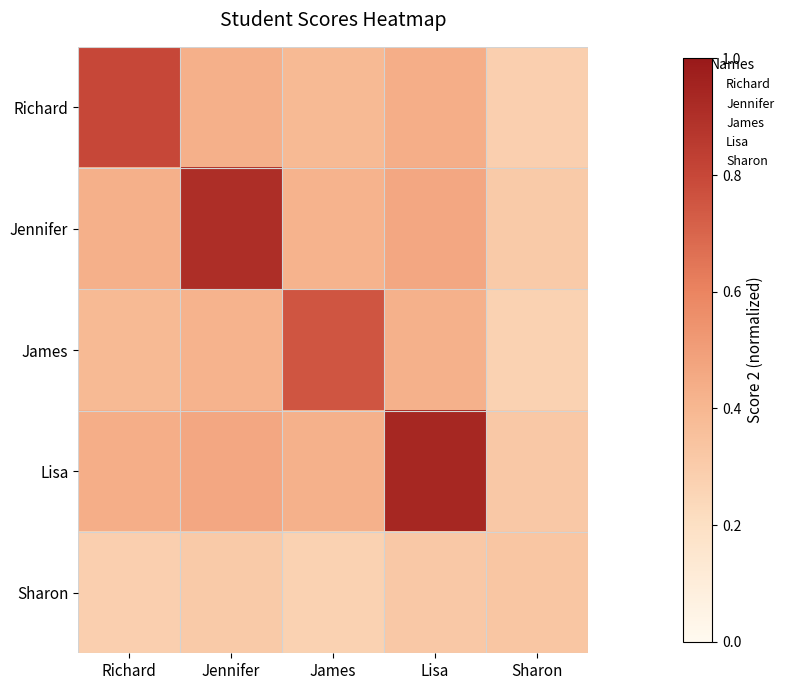

Which series has the widest spread of values?

Lisa